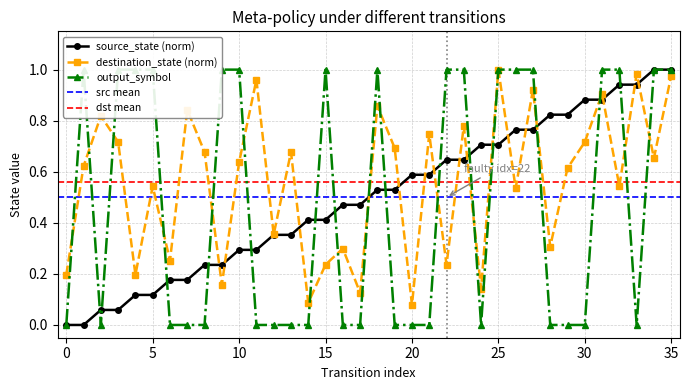

What is the spread (max minus min) of values at 34?

0.3